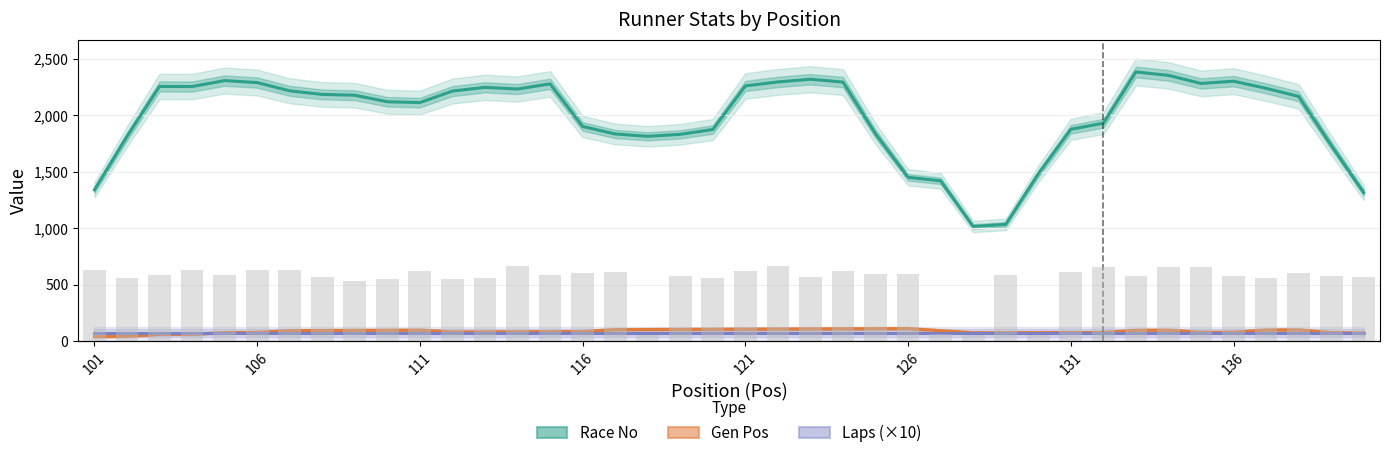

How many categories are shown in the chart?

40